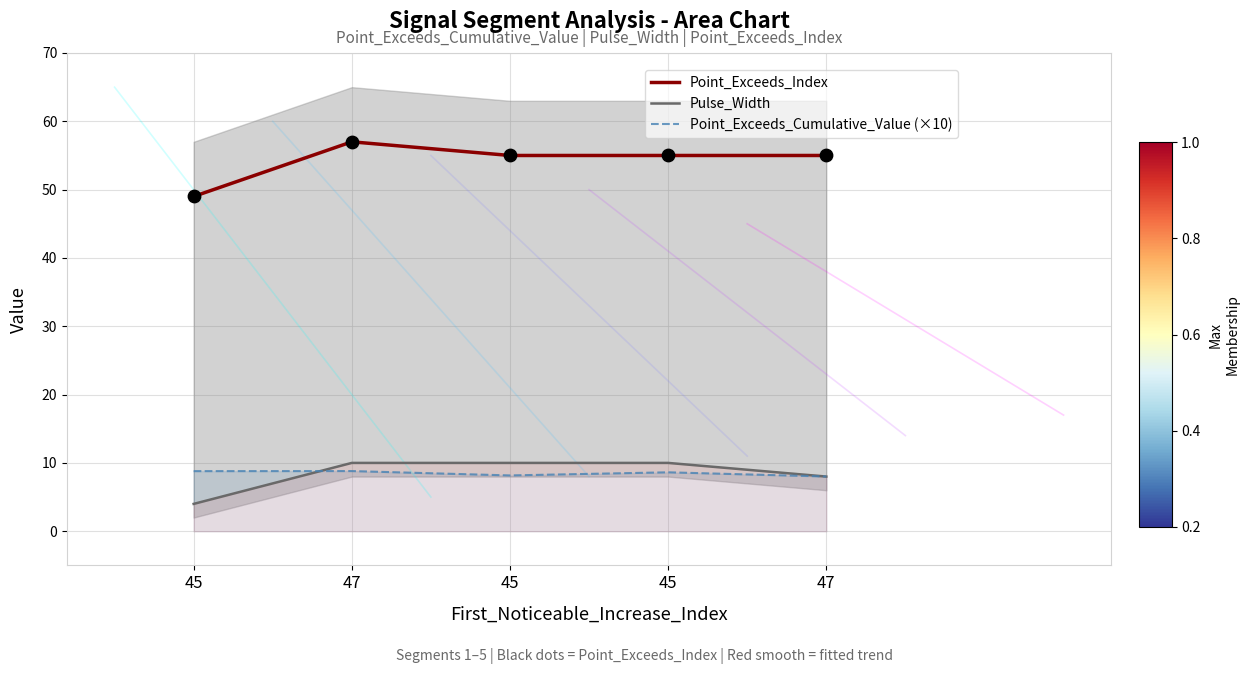

What is the total value across all series at 47?

75.8